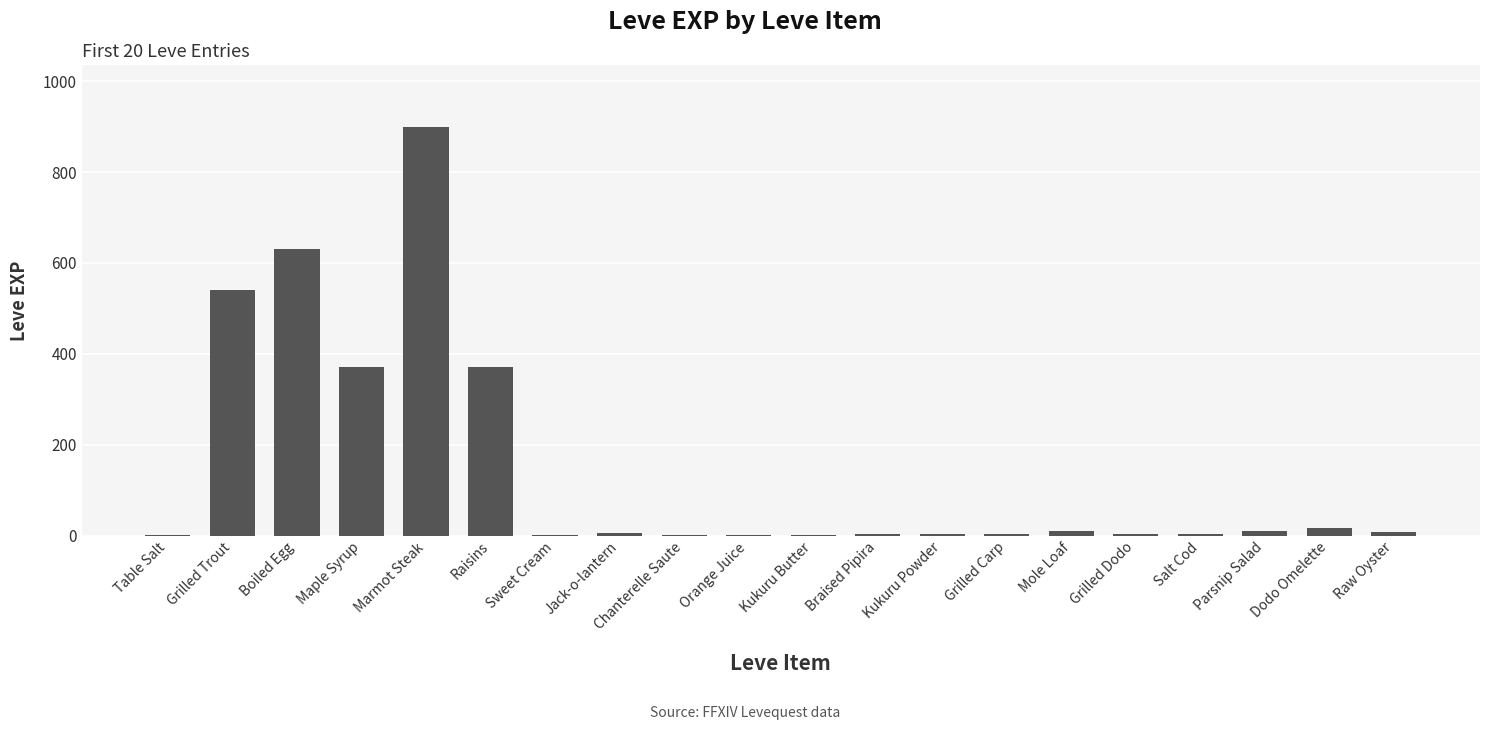

The chart shows a value of 614 at Maple Syrup. True or false?

False